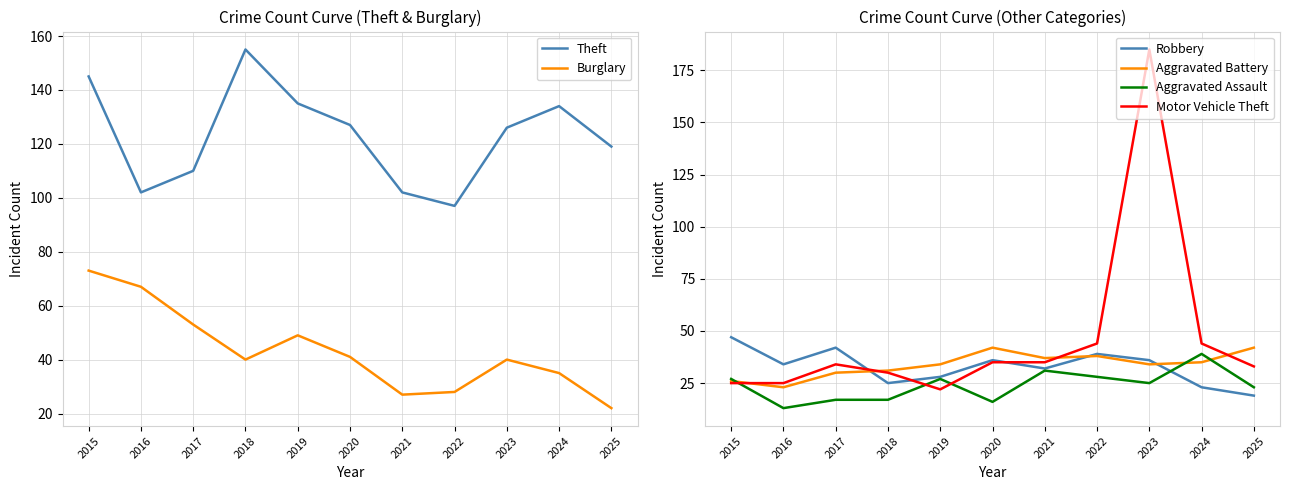

How many data points in Robbery are above 34?

5